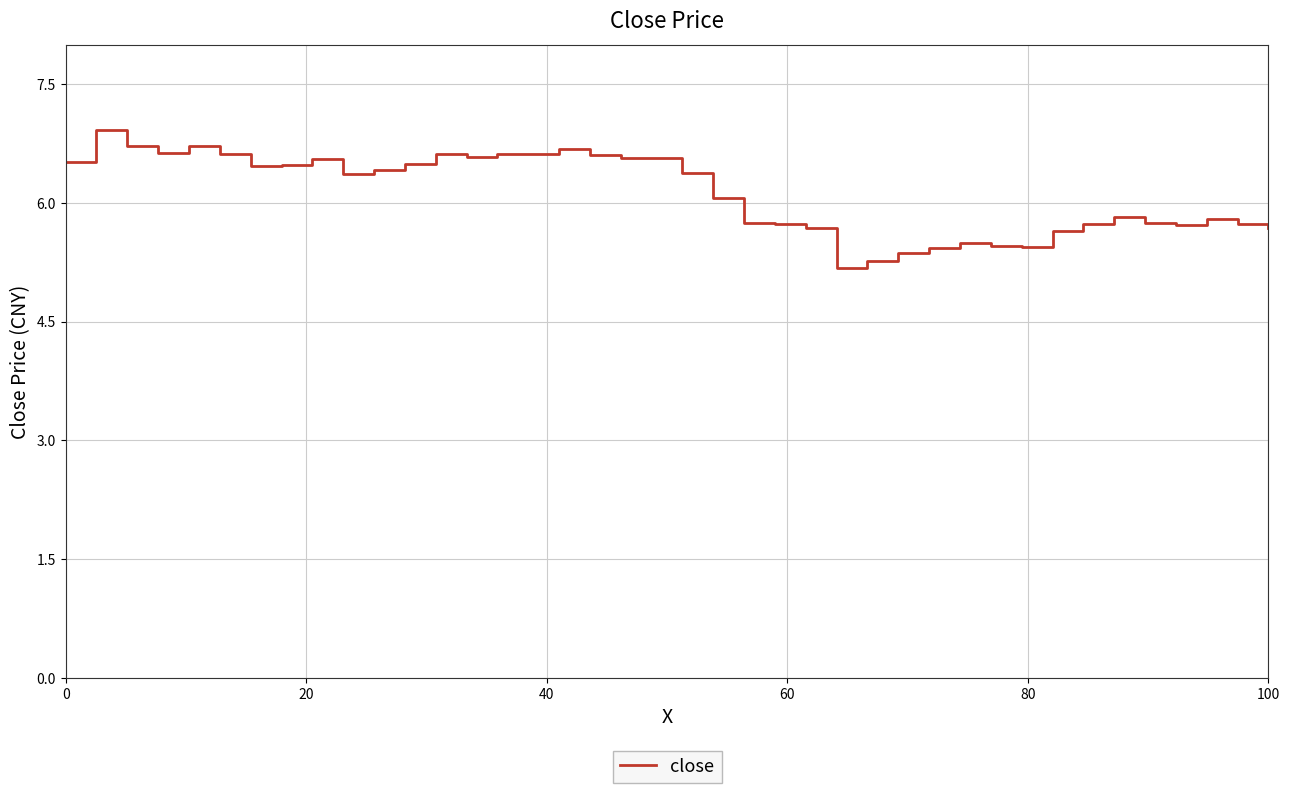

What is the minimum value shown in the chart?

5.2